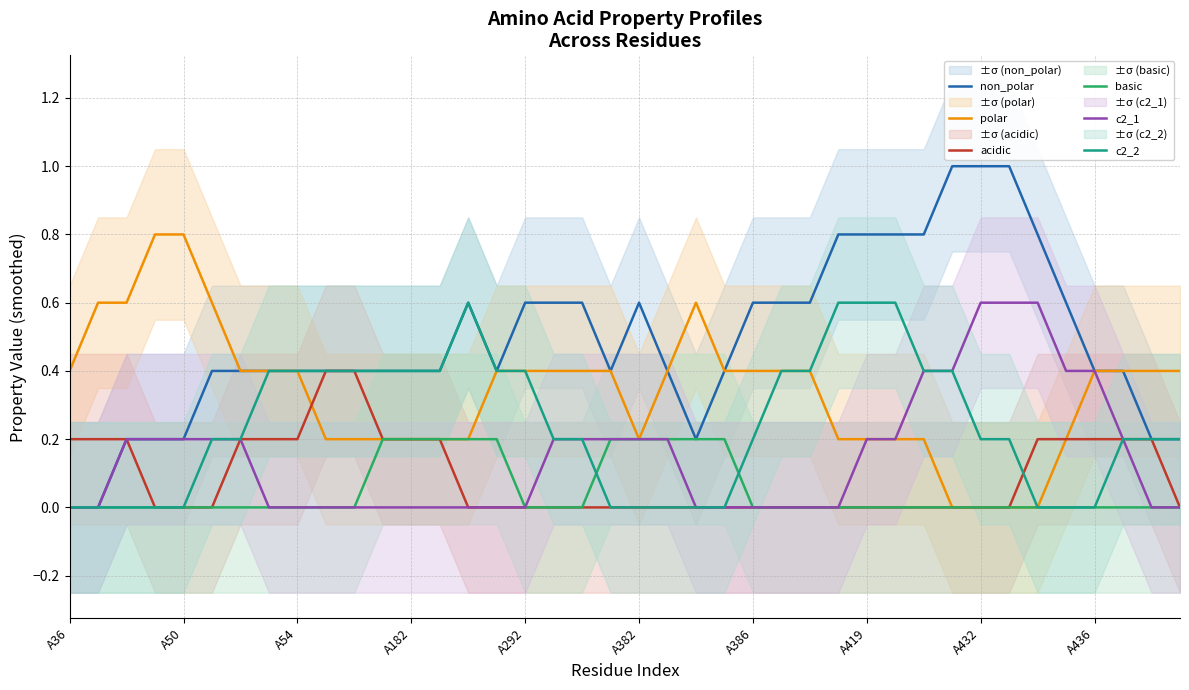

Which series has the largest range (max minus min)?

non_polar